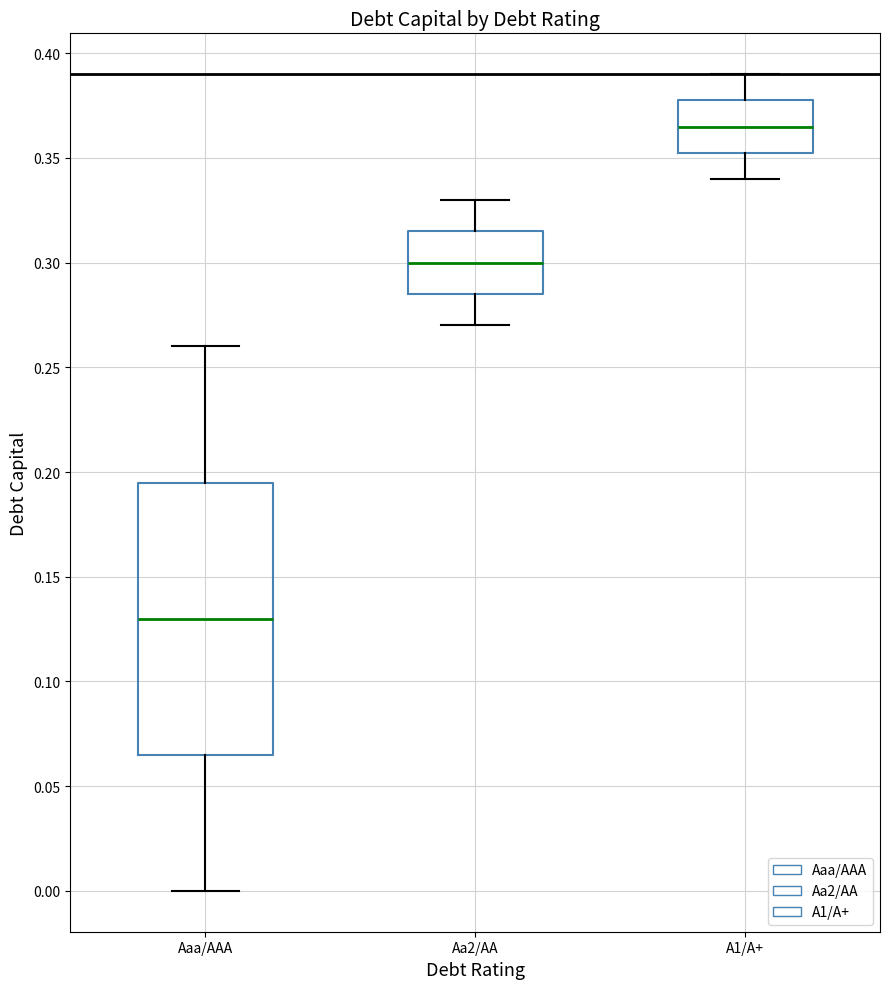

Which box's median line is the highest?

A1/A+